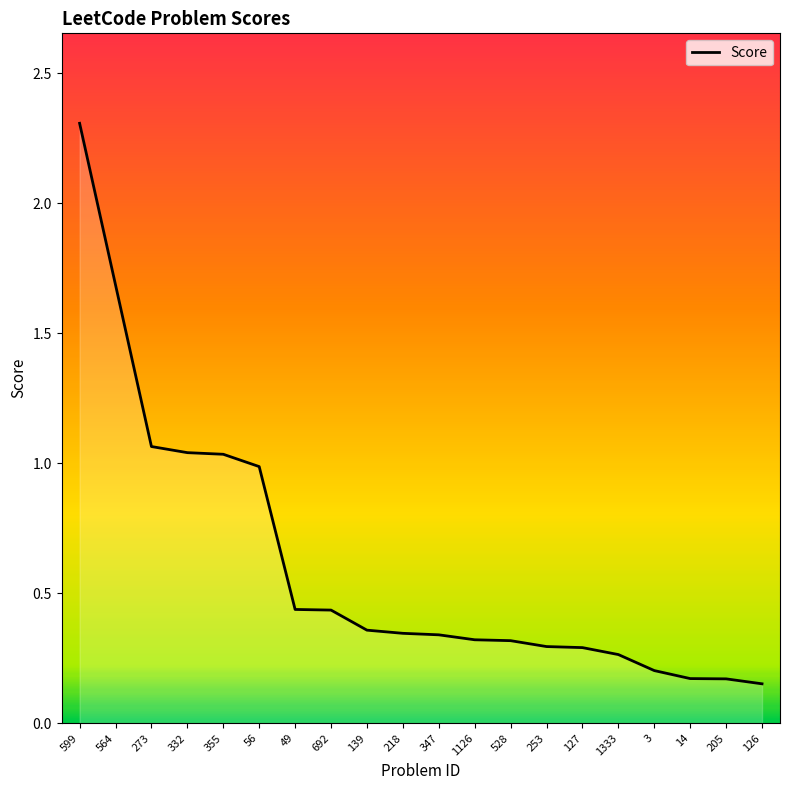

Is it true that the value at 3 is 0.2?

True